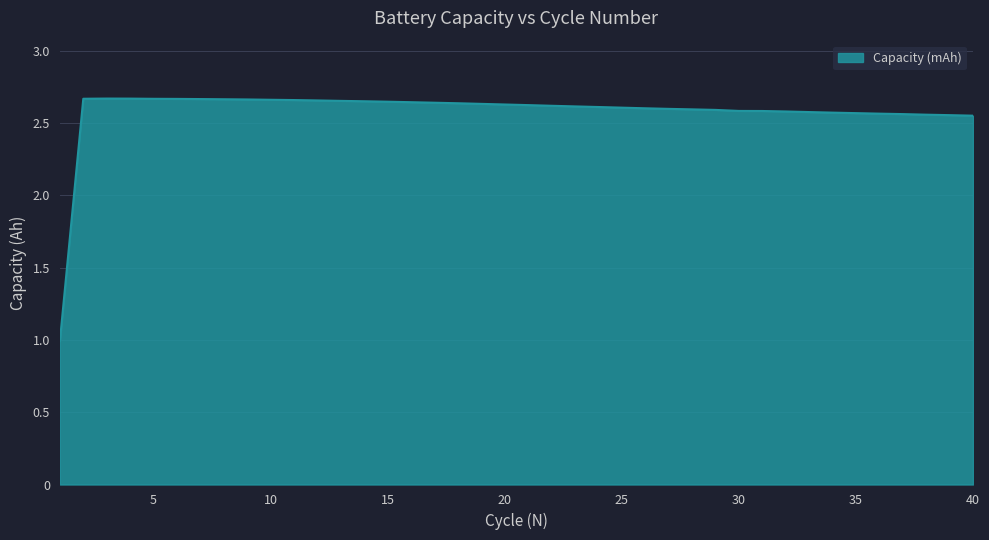

Does the chart display data point markers on the line(s)?

No